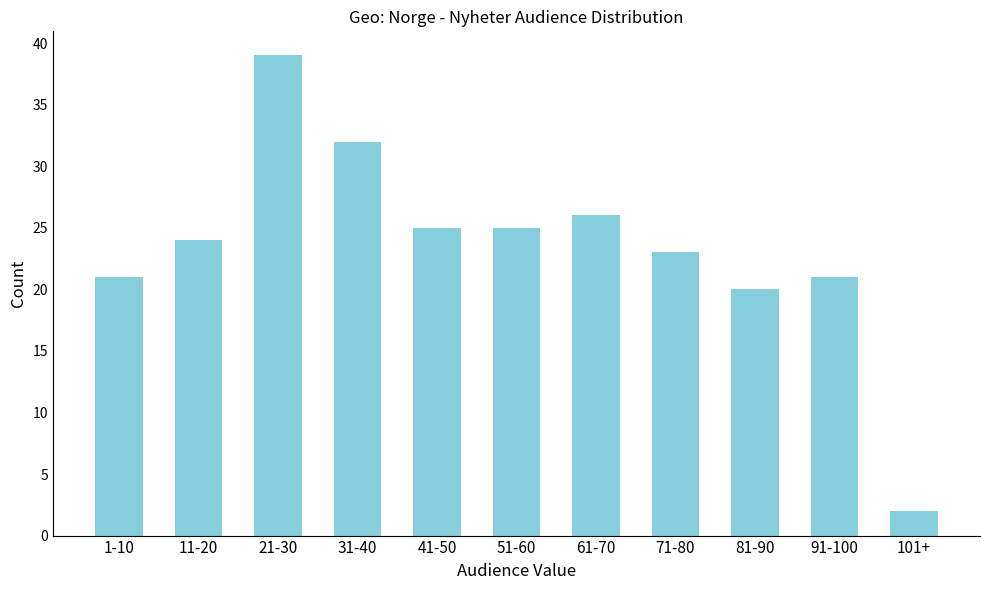

Reading left to right, transcribe all the data shown in this chart.

21	24	39	32	25	25	26	23	20	21	2